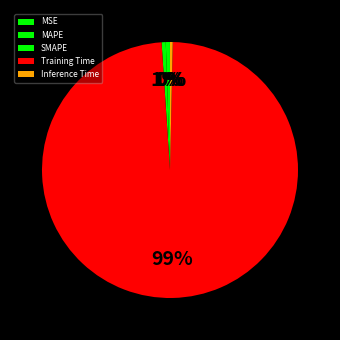

Which has a higher value, SMAPE or Inference Time?

SMAPE